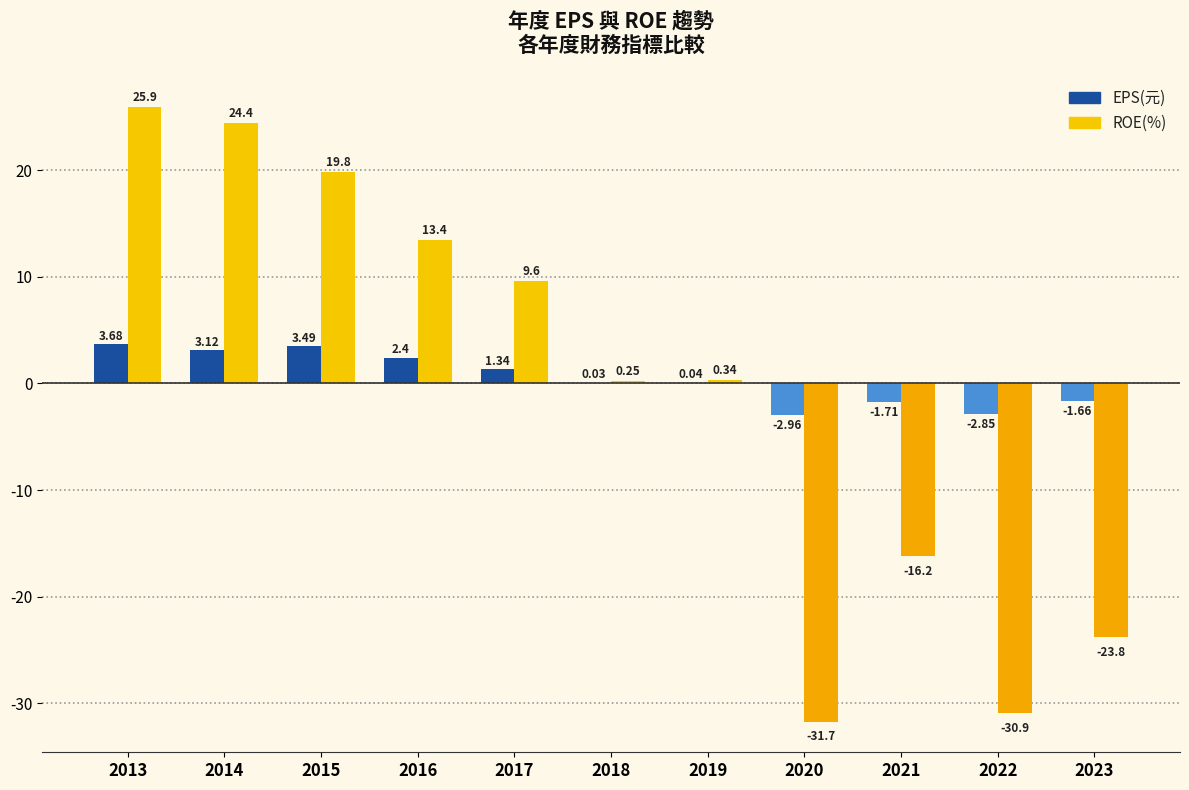

What is the spread (max minus min) of values at 2016?

11.0